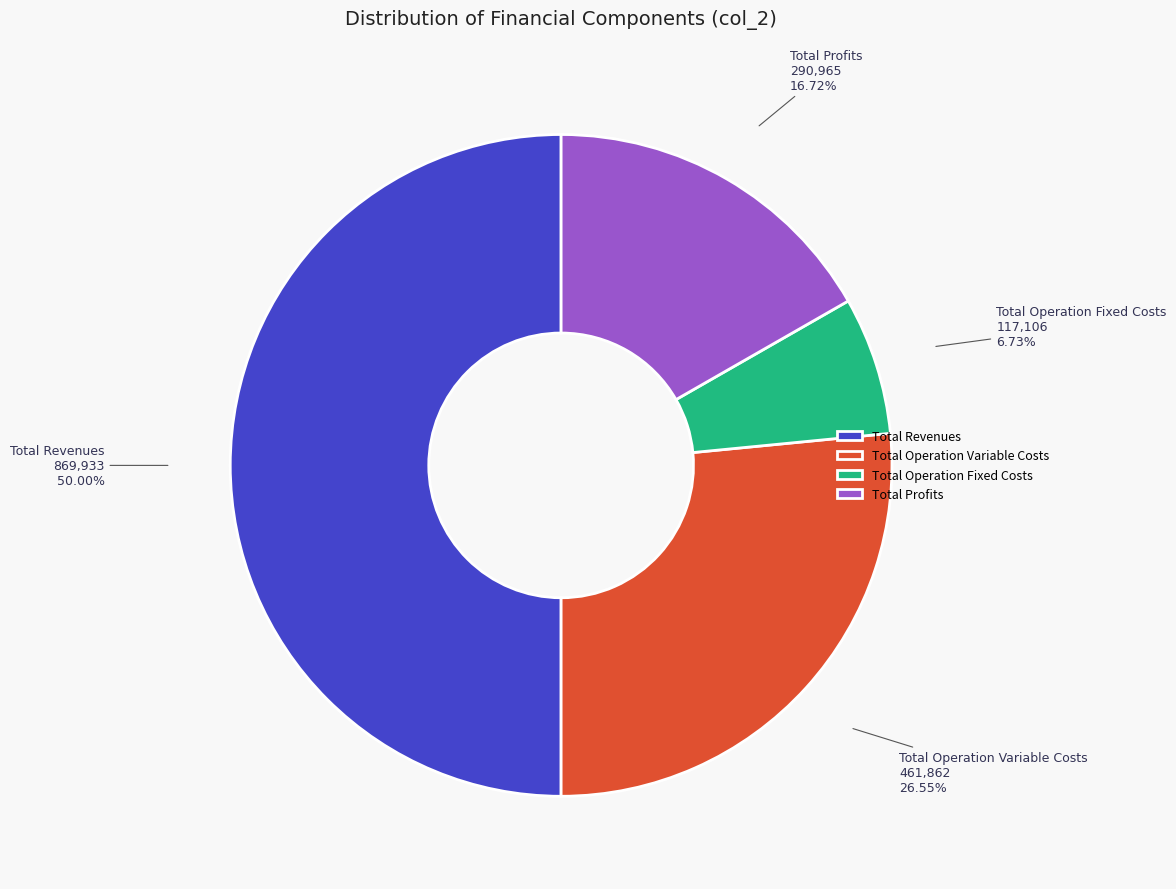

Approximately how many times larger is the value at Total Operation Fixed Costs compared to Total Operation Variable Costs?

0.3